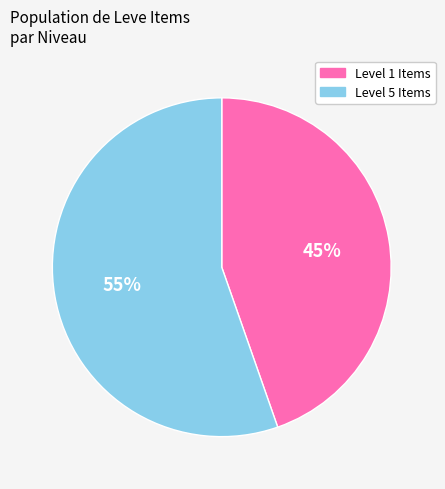

To the nearest percent, what is the combined percentage of Level 5 Items and Level 1 Items?

100%